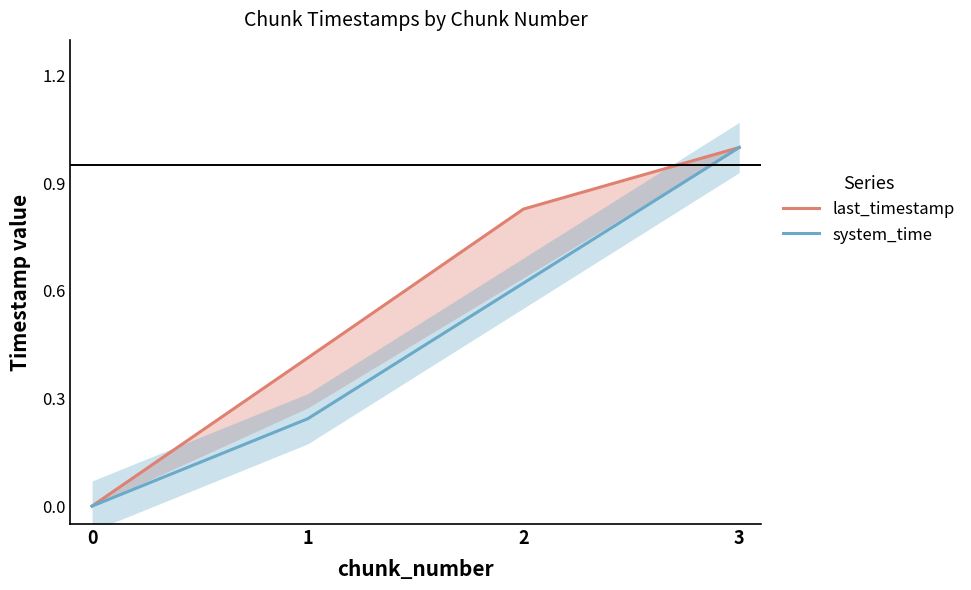

Which series has the largest total across all categories?

last_timestamp